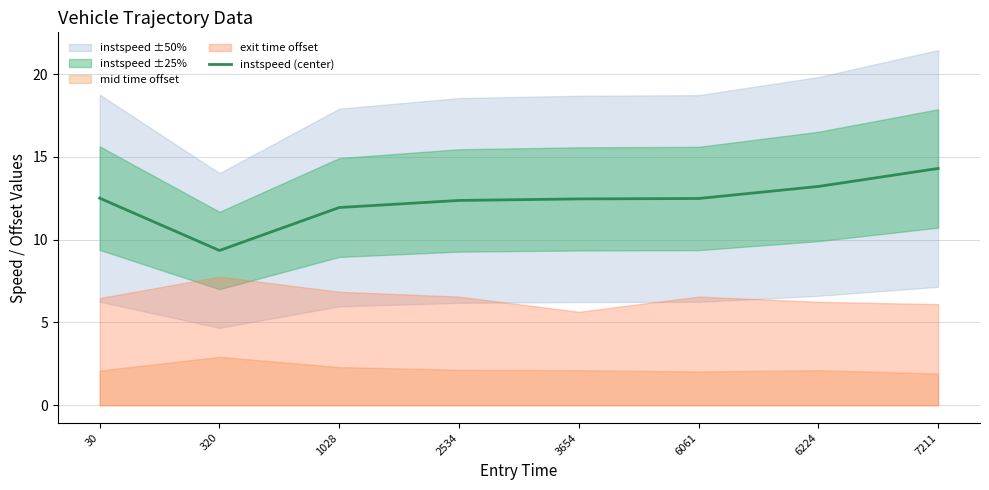

What is the difference between the maximum and minimum values?

5.0